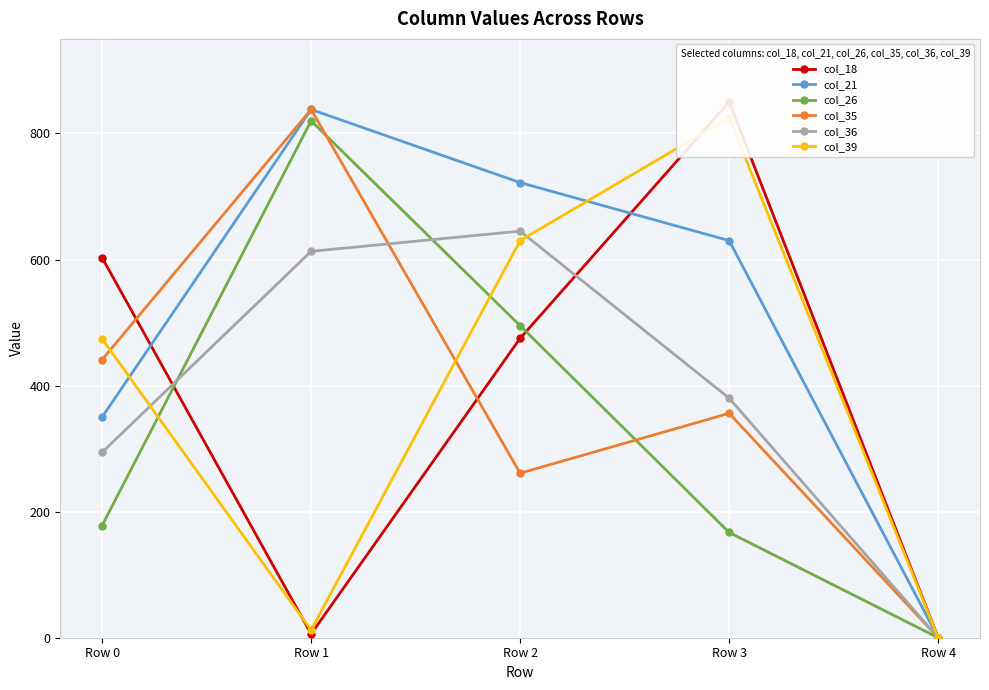

True or false: col_21 has more than 2 points higher than both neighbors.

False